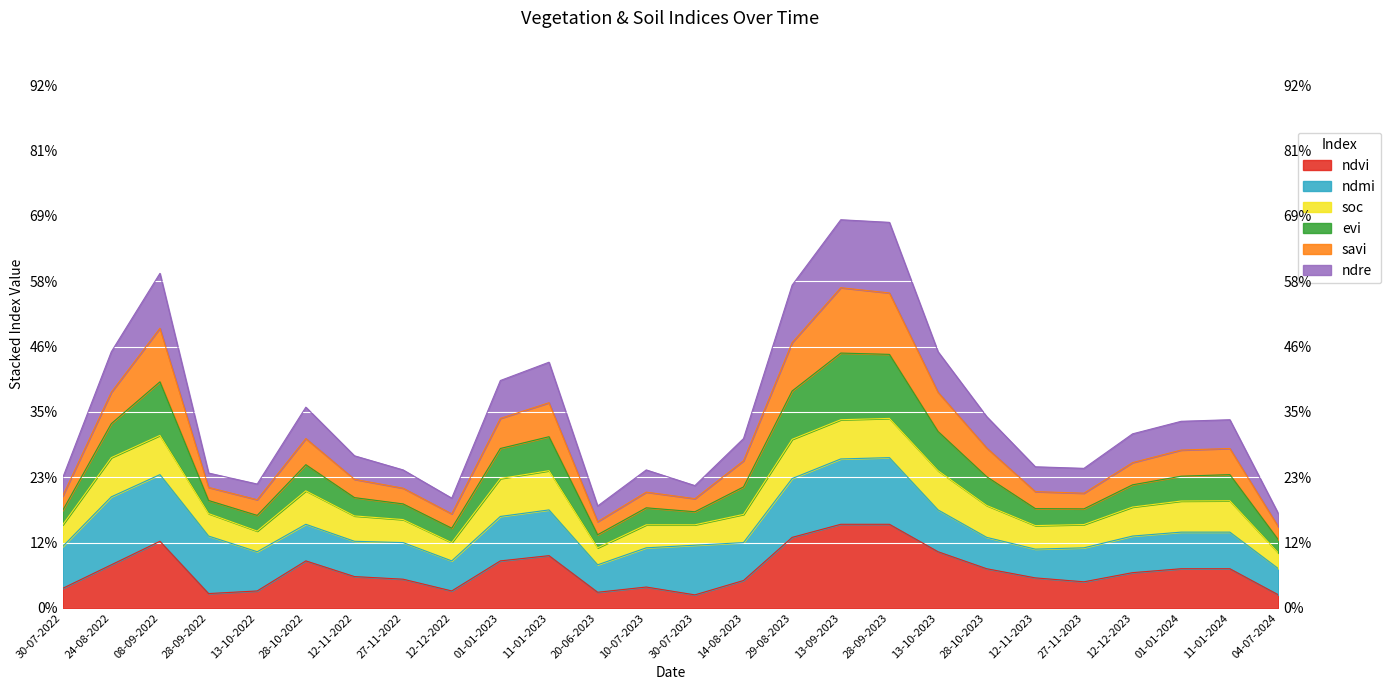

What position from the right is 30-07-2022?

26